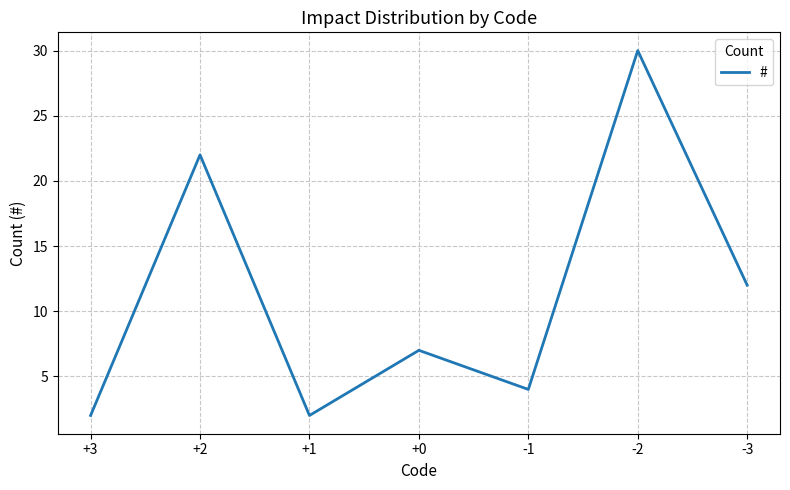

Reading left to right, list all the values displayed in this chart.

2	22	2	7	4	30	12